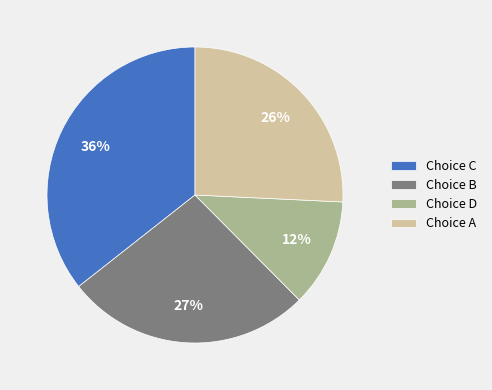

To the nearest percent, what is the average slice percentage?

25%